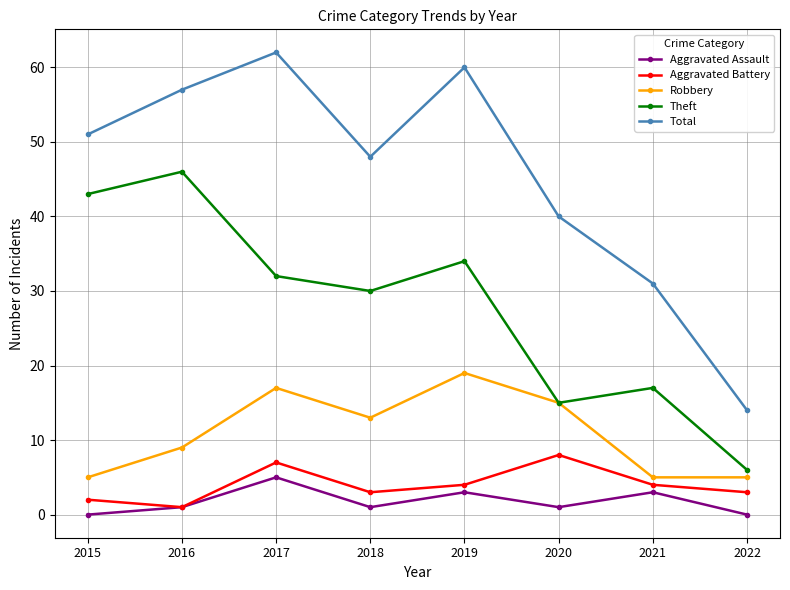

Which category has the highest value in the Total series?

2017